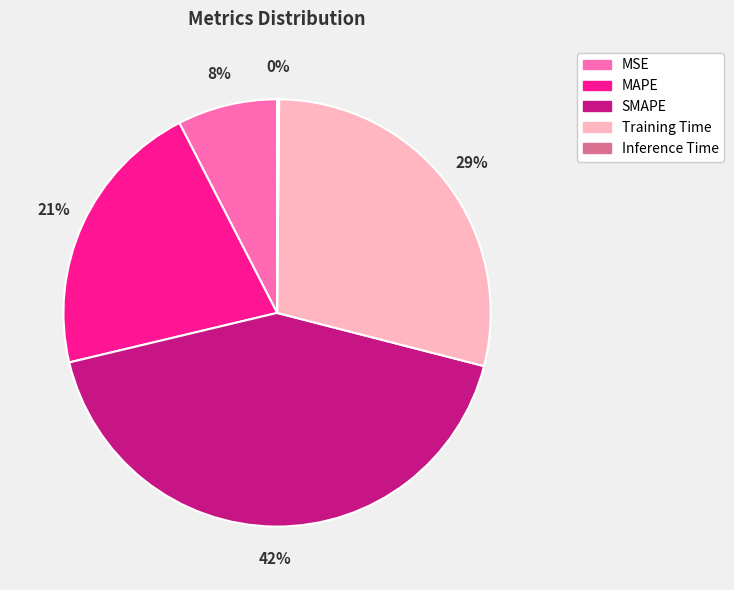

Between Training Time and SMAPE, which is larger?

SMAPE